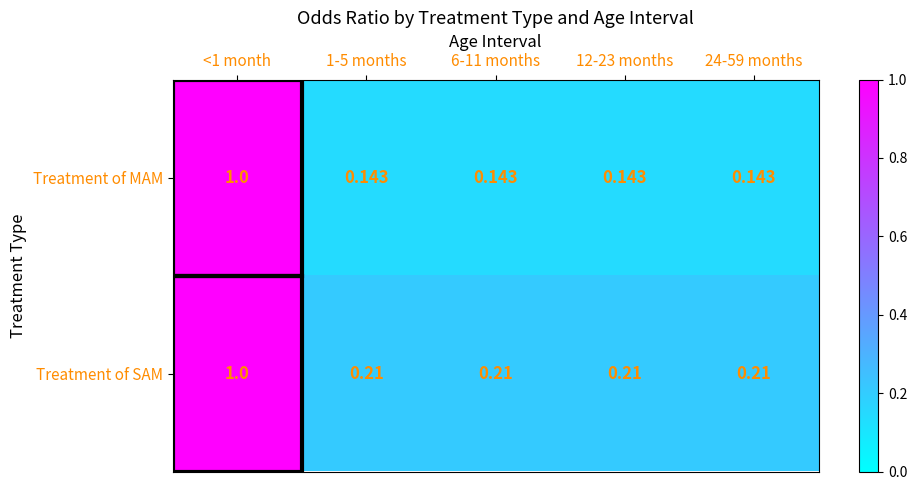

Rank the series at 6-11 months from lowest to highest value.

Treatment of MAM, Treatment of SAM